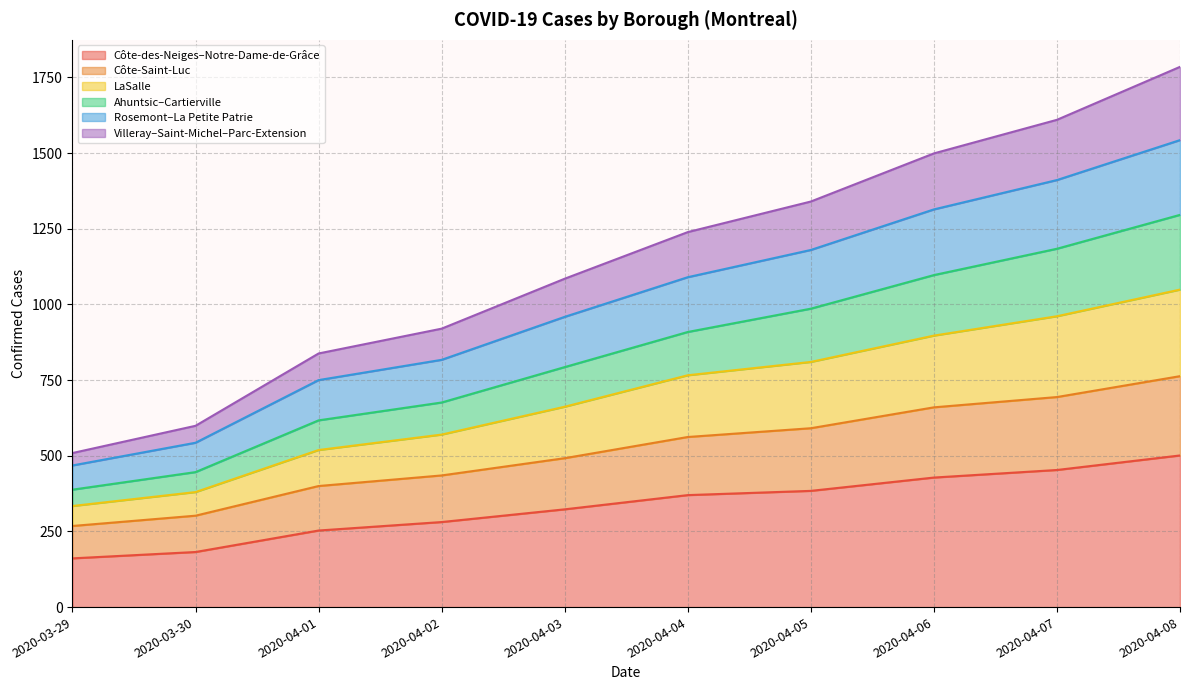

True or false: Ahuntsic–Cartierville and Côte-Saint-Luc intersect in this chart.

False